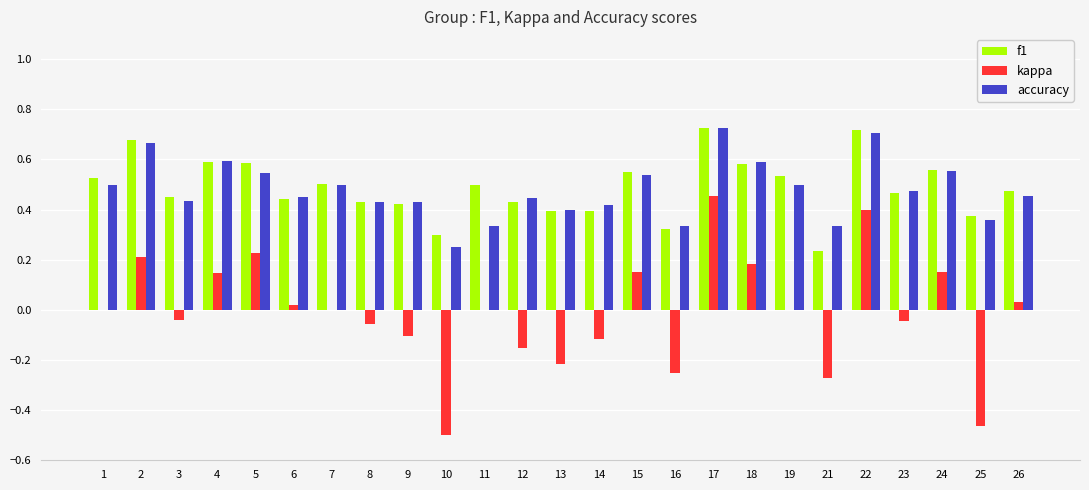

What is the sum of all f1 values?

12.2